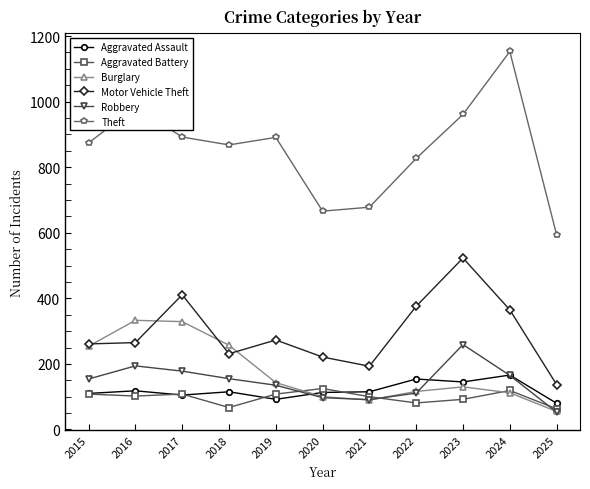

True or false: Aggravated Battery has more than 1 interior local peaks.

True